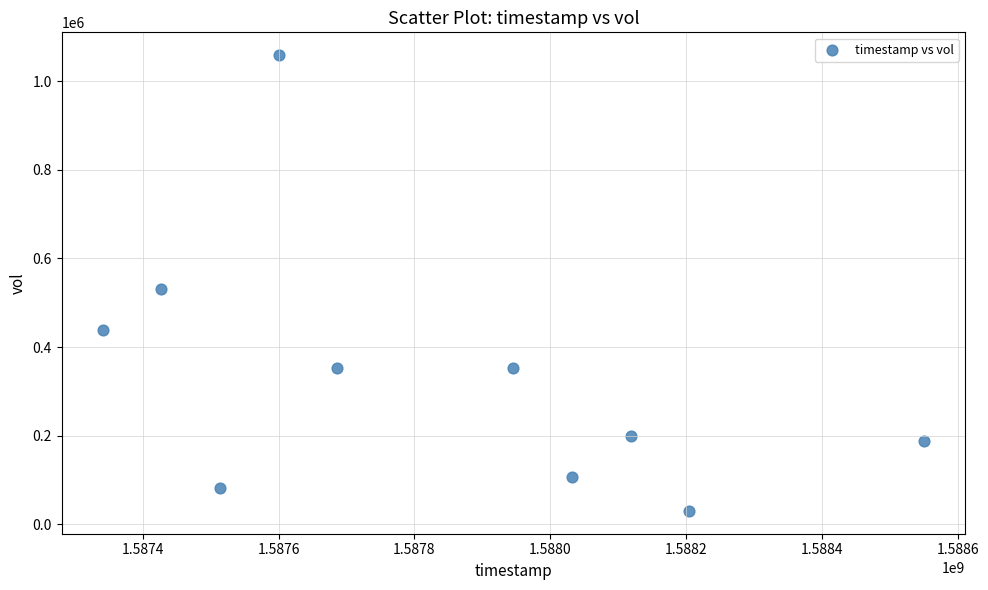

What is the average Y value?

333840